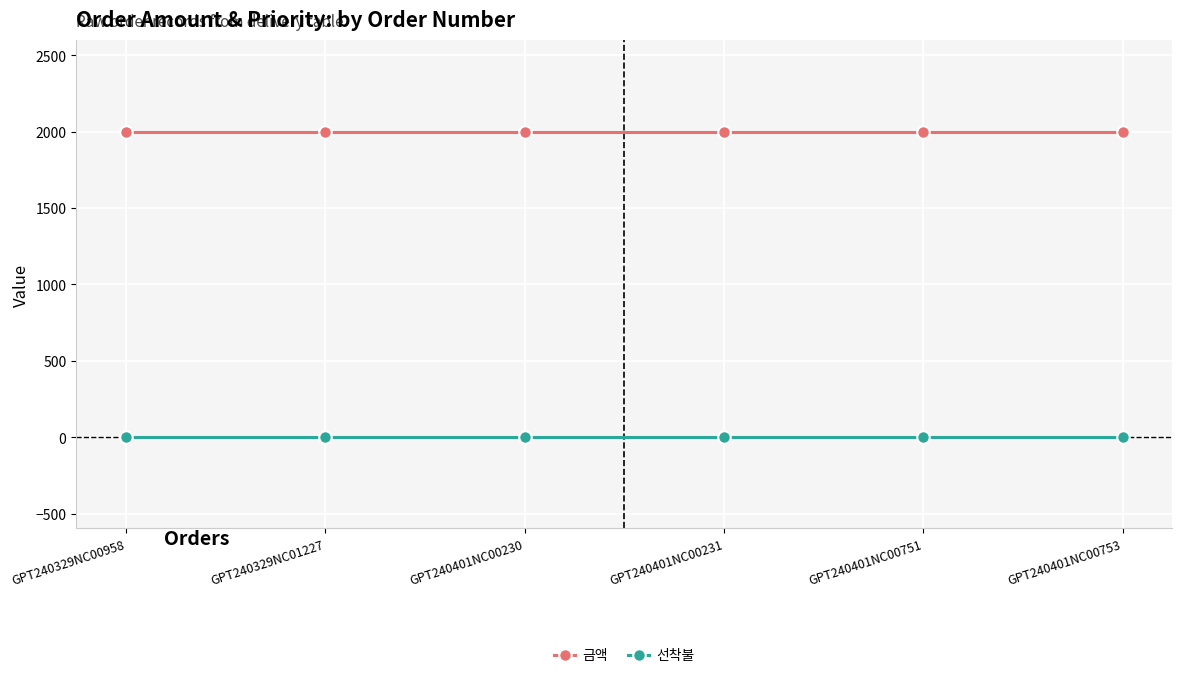

The 금액 series shows 747 at GPT240401NC00751. True or false?

False